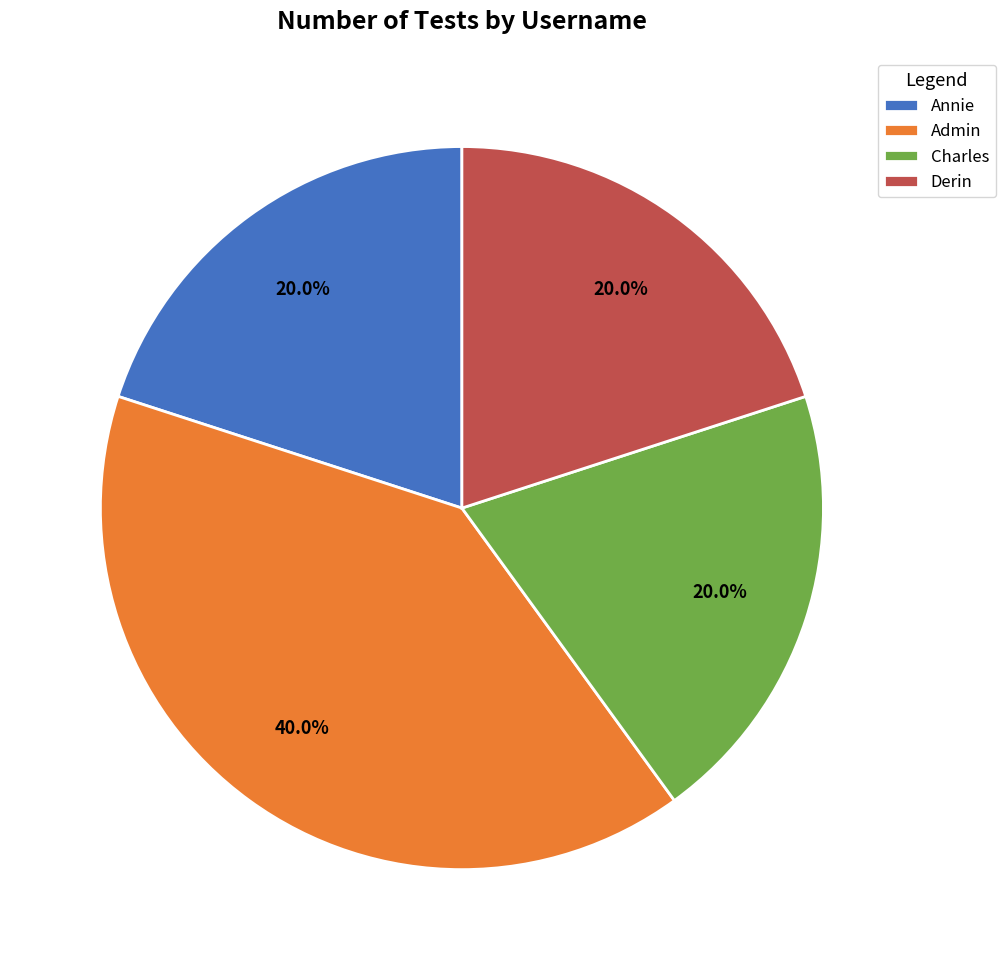

What is the ratio of the value at Derin to the value at Charles?

1.0